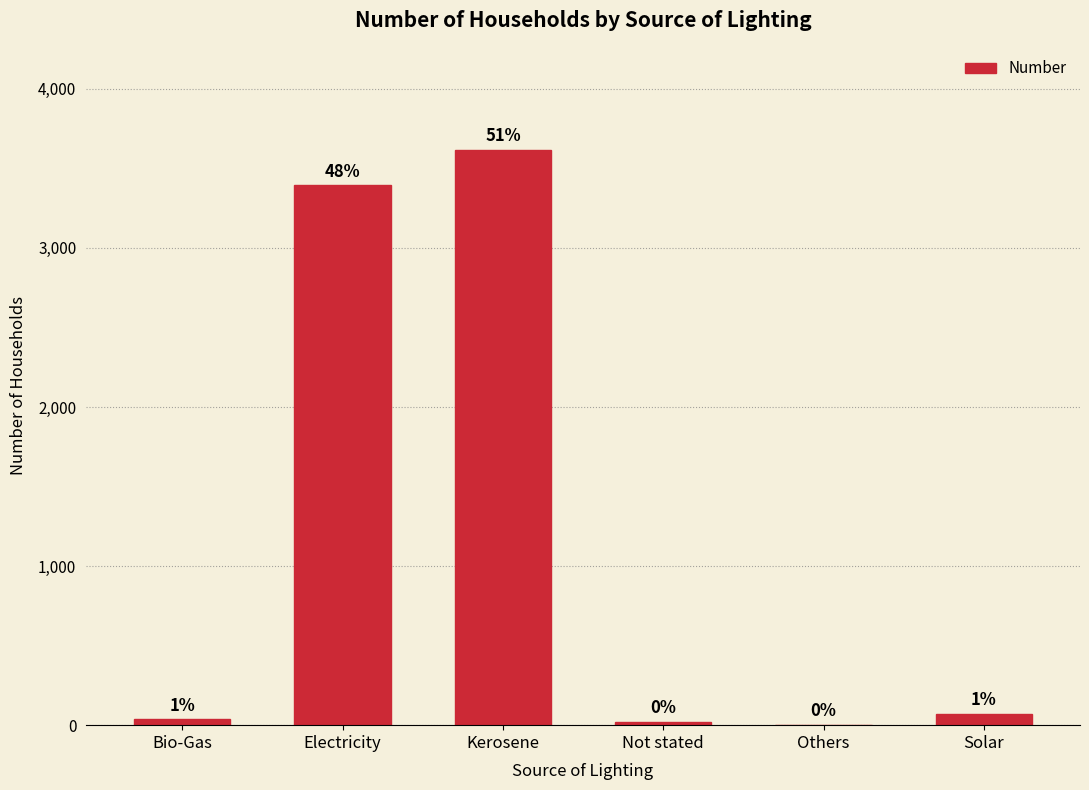

Reading left to right, what are all the values shown in this chart?

Bio-Gas=37	Electricity=3393	Kerosene=3616	Not stated=20	Others=3	Solar=71